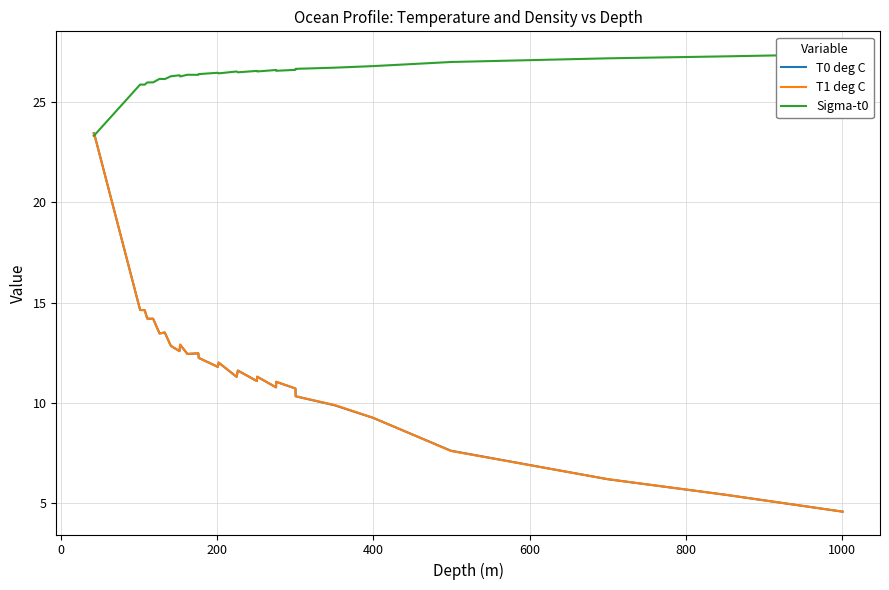

What is the difference between the maximum and minimum values in the Sigma-t0 series?

4.1